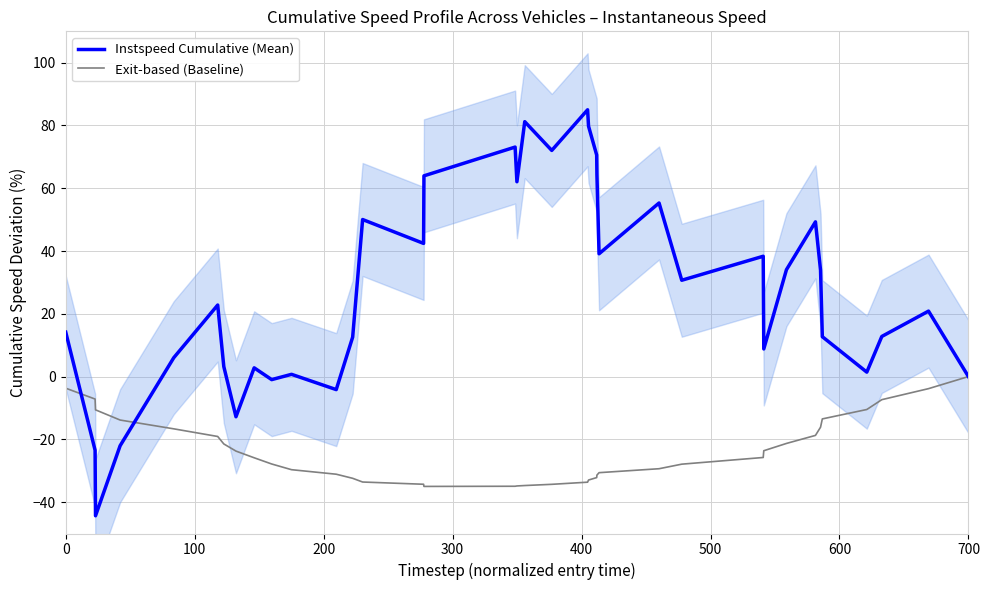

How many times do Exit-based (Baseline) and Instspeed Cumulative (Mean) cross each other?

3